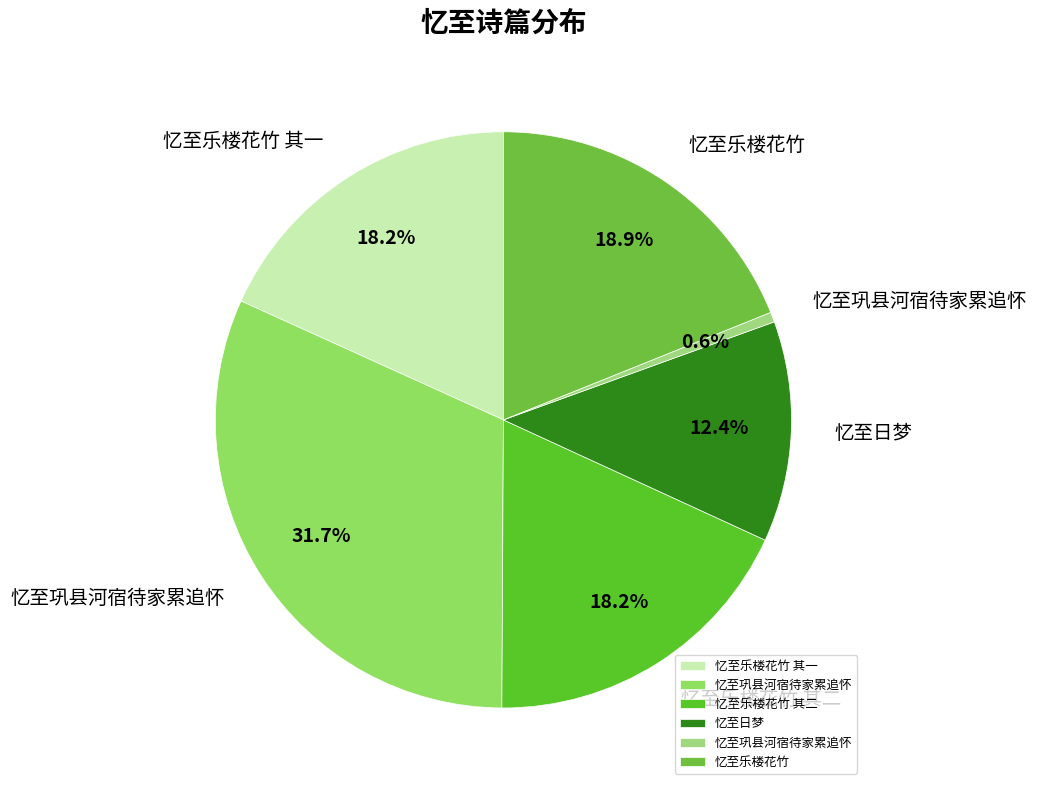

How many segments does this pie chart have?

6